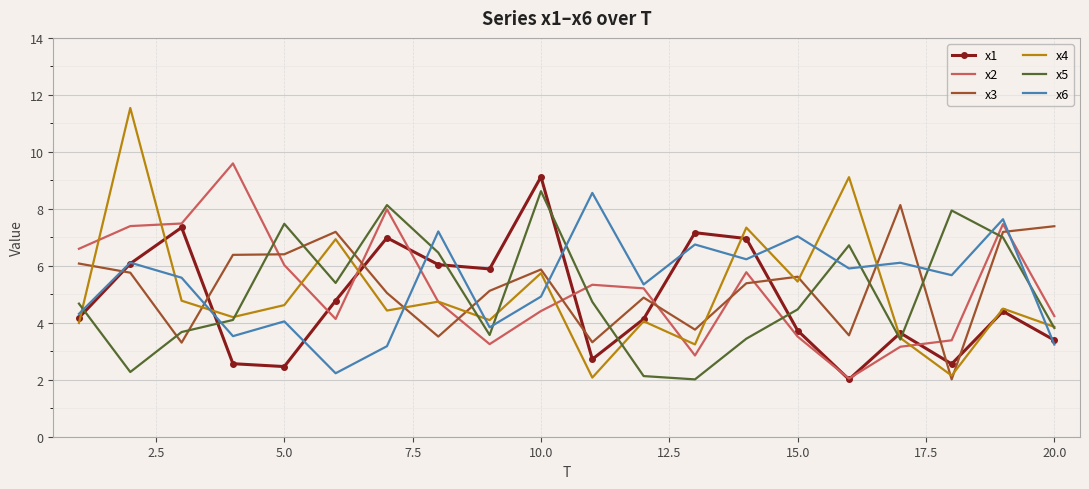

What is the maximum value for x3?

8.1